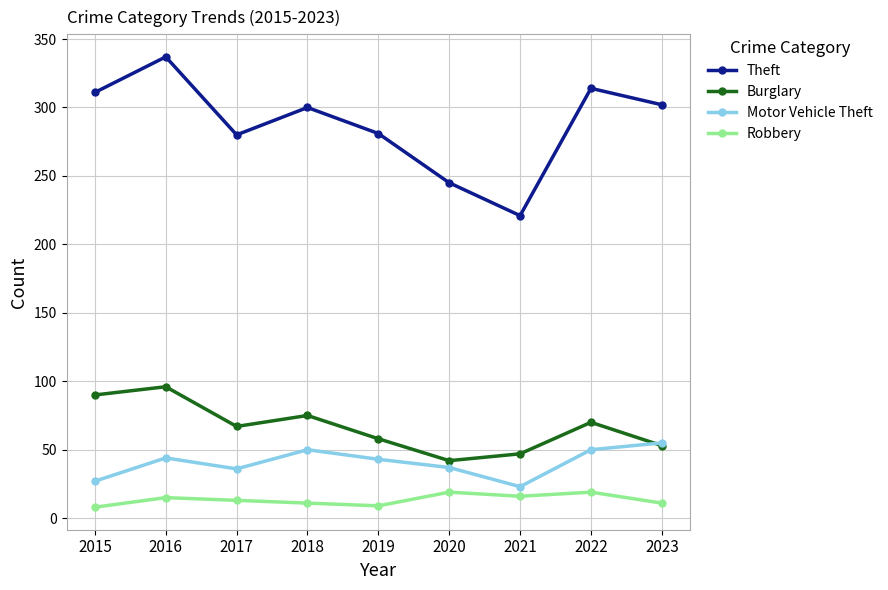

How many lines are shown in the chart?

4